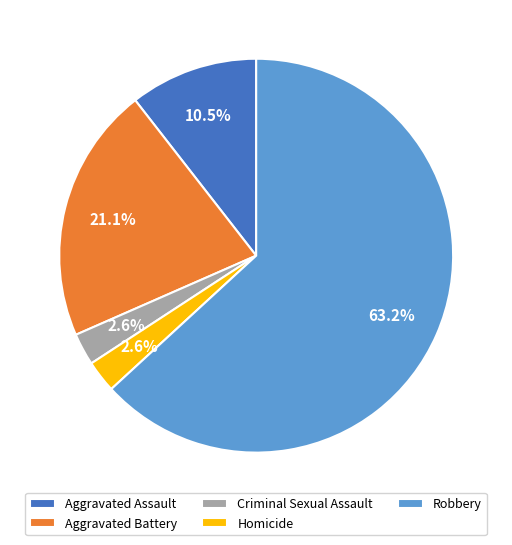

To the nearest percent, what is the difference between the largest and smallest slice percentages?

61%